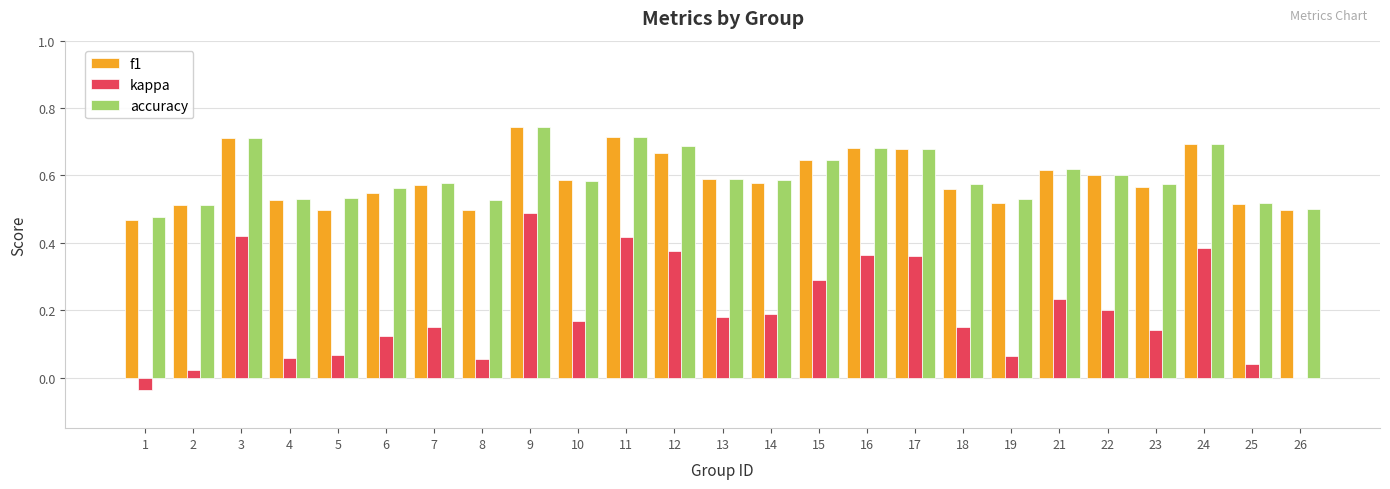

True or false: accuracy has a value of 0.9 at 18.

False